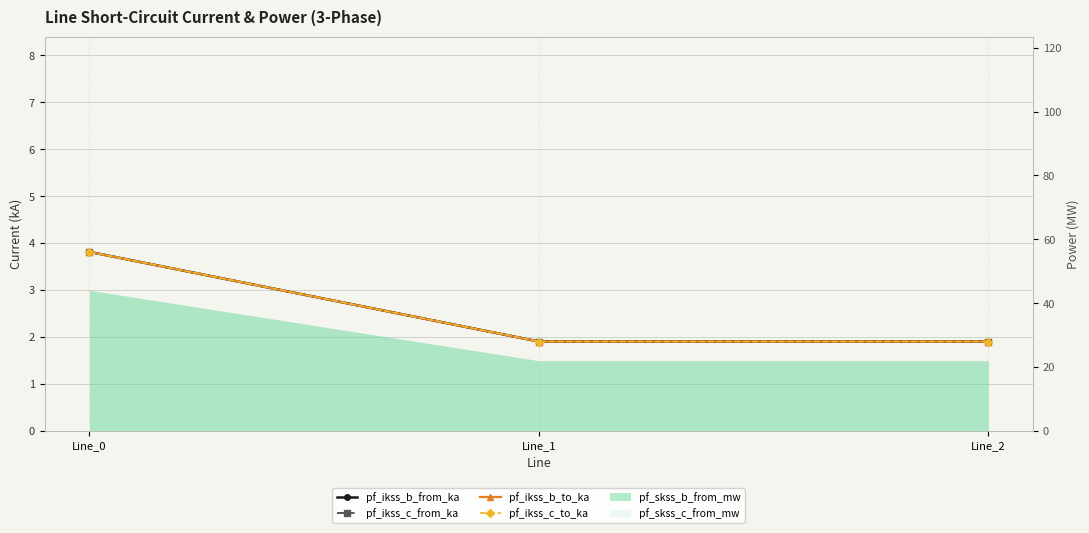

The value of pf_ikss_c_from_ka at Line_0 is 5.9. True or false?

False